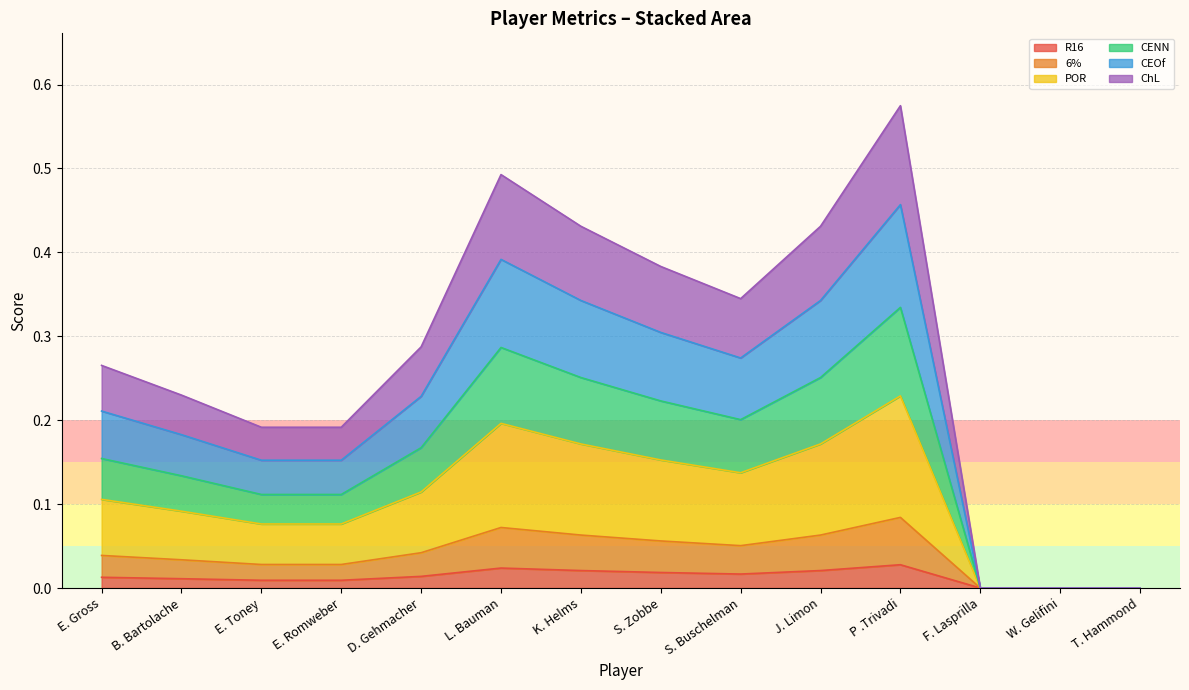

In CENN, how many points are lower than both neighbors (excluding endpoints)?

1